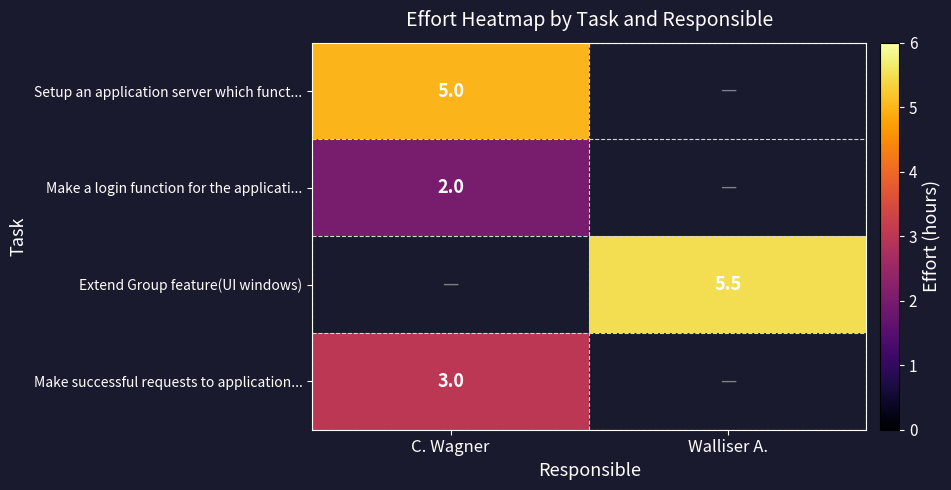

The value of Make successful requests to application... at C. Wagner is 3.0. True or false?

True